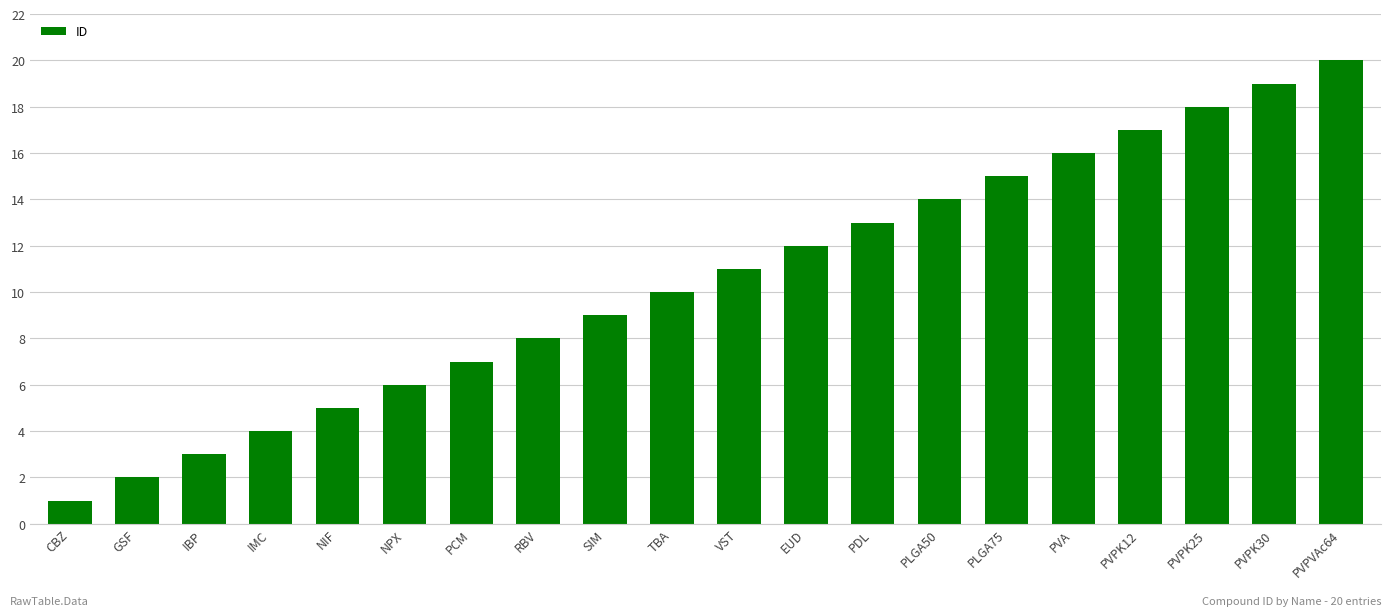

Between CBZ and SIM, which is larger?

SIM